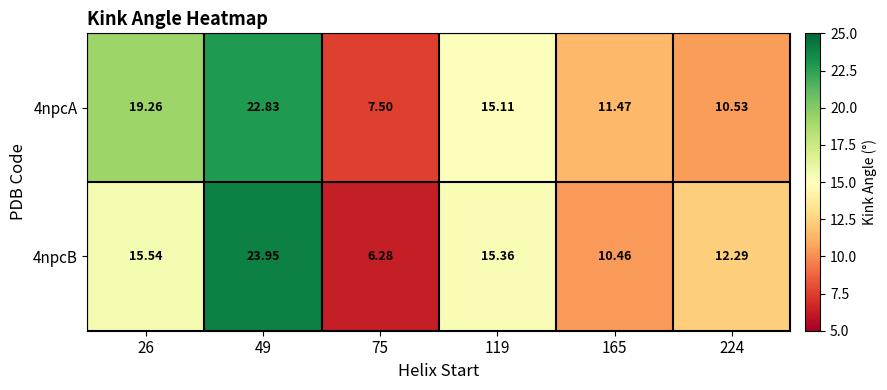

Is the value of 4npcA at 26 greater than the value of 4npcB at 224?

Yes